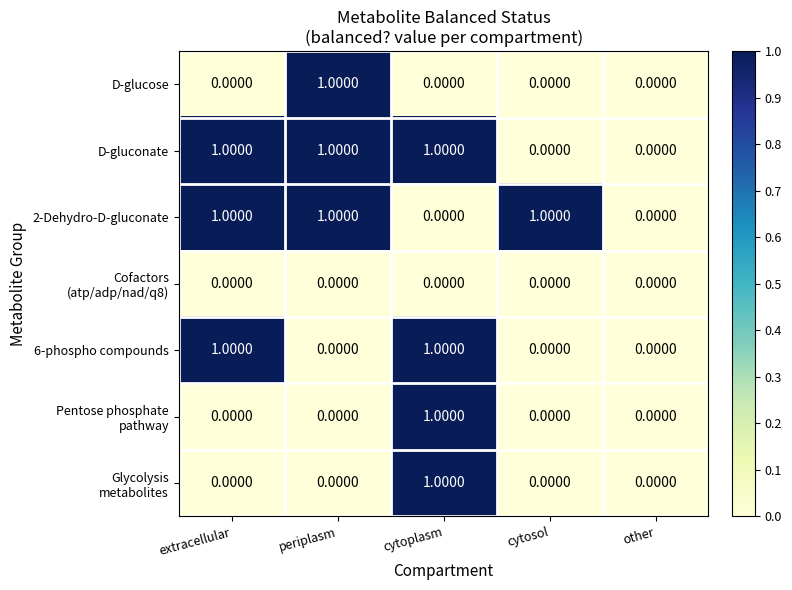

At which category is the sum across all series the highest?

cytoplasm